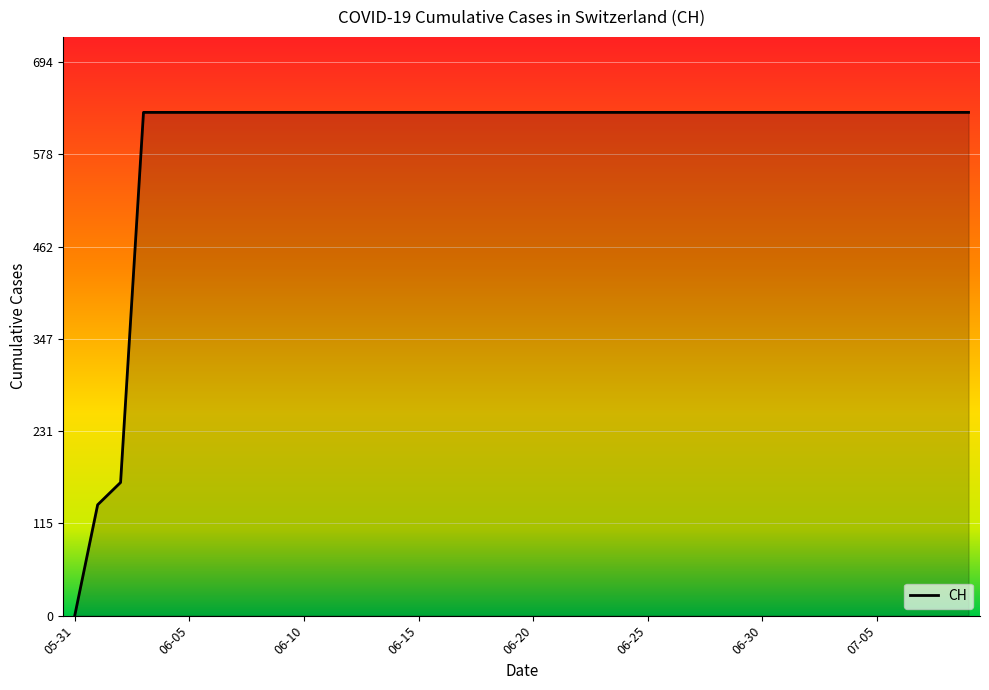

What is the greatest value displayed?

631